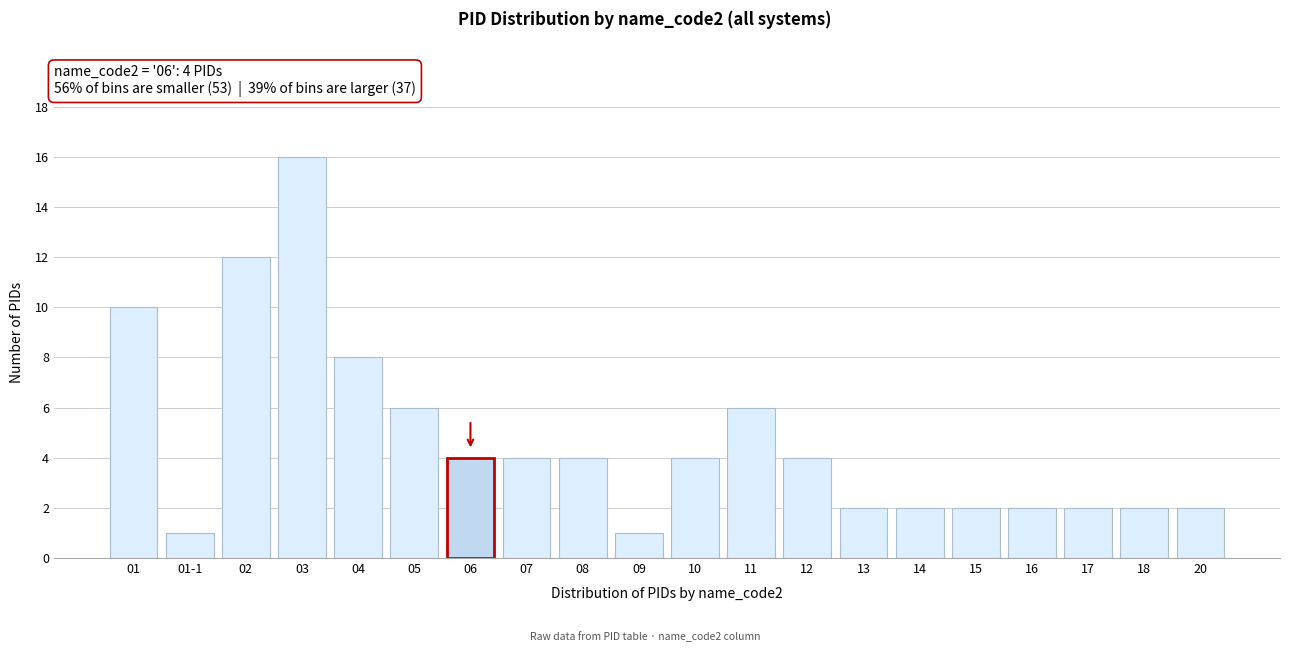

Reading right to left, transcribe all the data shown in this chart.

2	2	2	2	2	2	2	4	6	4	1	4	4	4	6	8	16	12	1	10